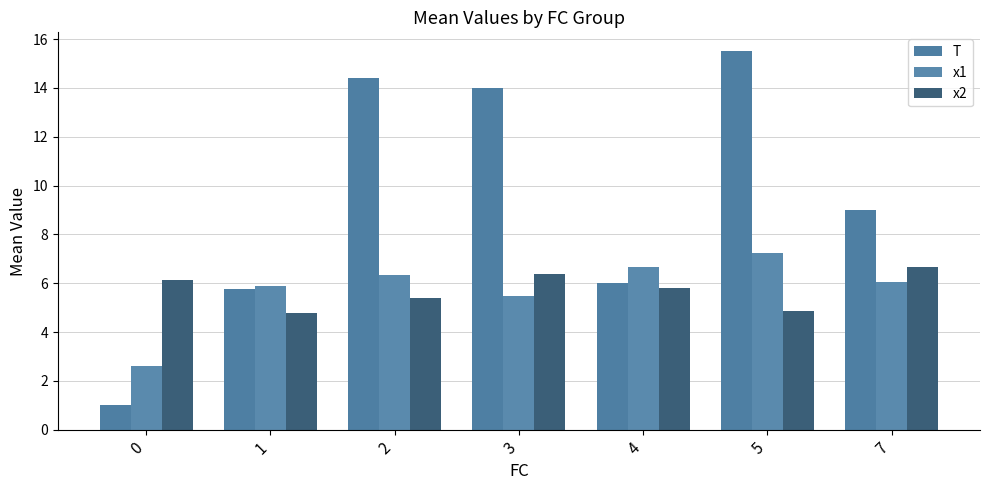

Rank the series by their maximum value, from highest to lowest.

T, x1, x2